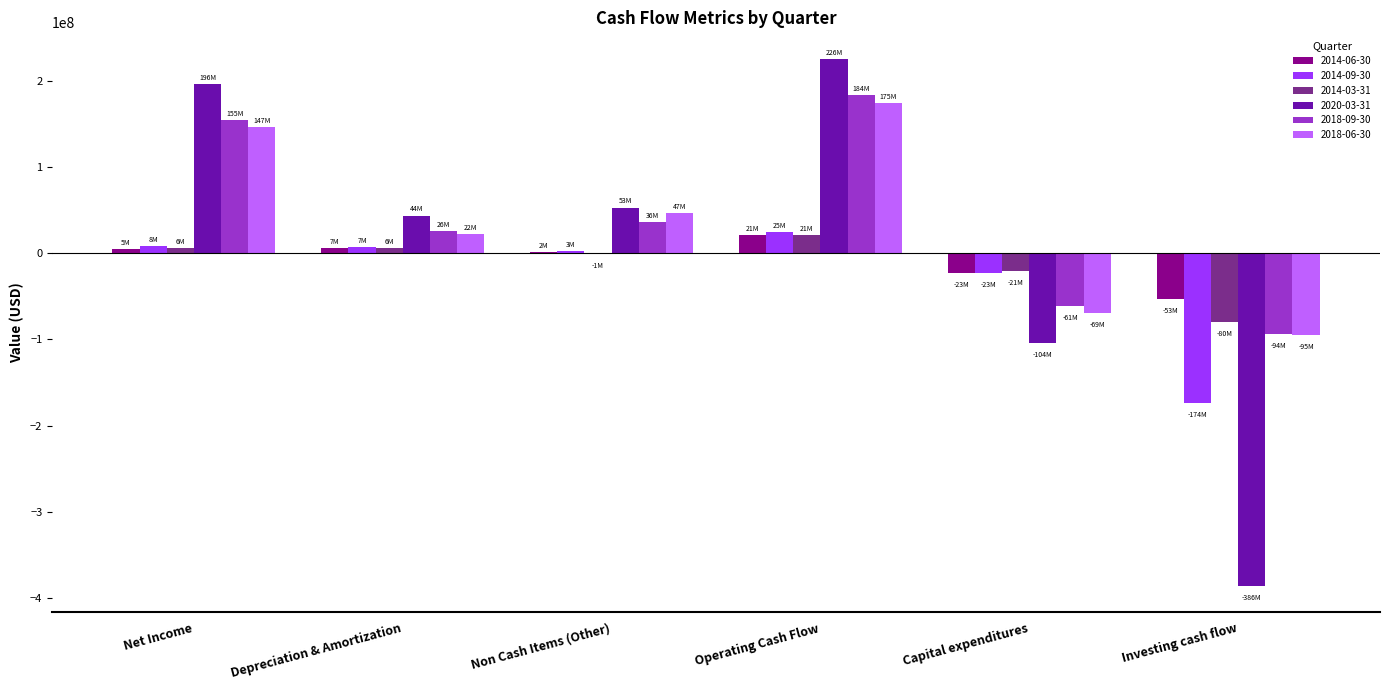

Which label corresponds to the largest value in the chart?

Operating Cash Flow